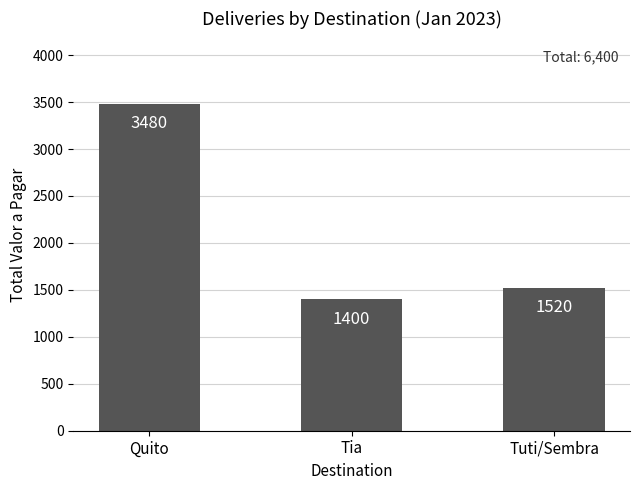

Are the bars horizontal?

No